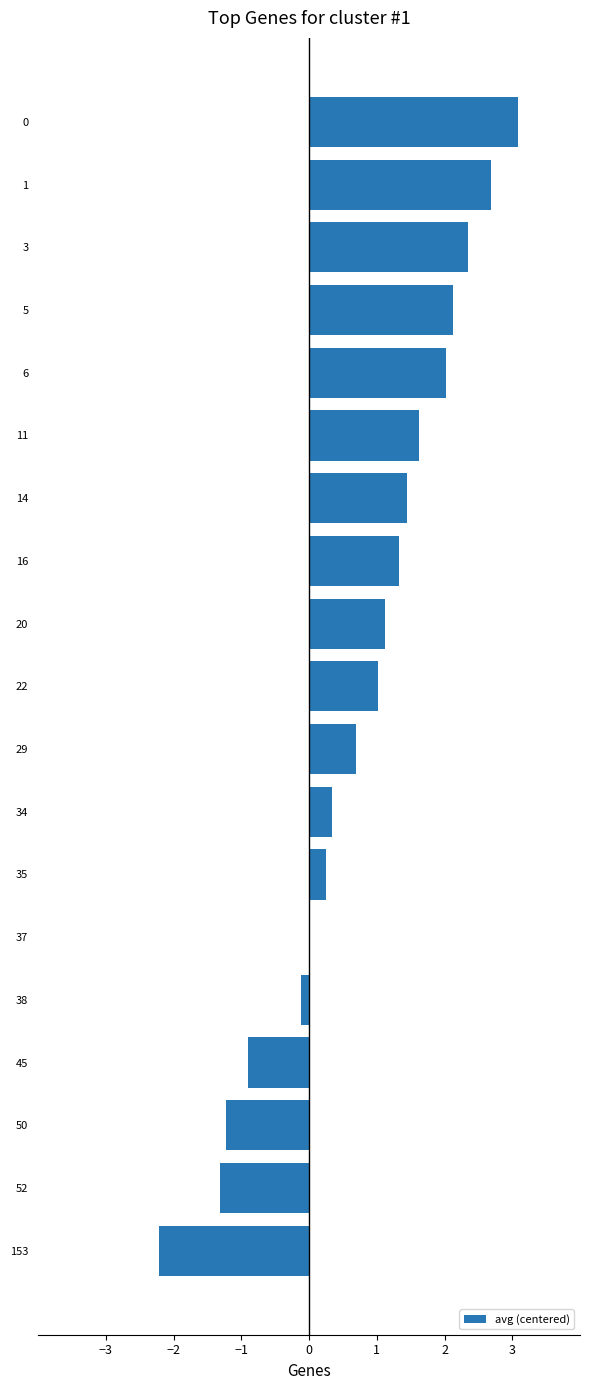

The chart shows a value of 1.4 at 14. True or false?

True